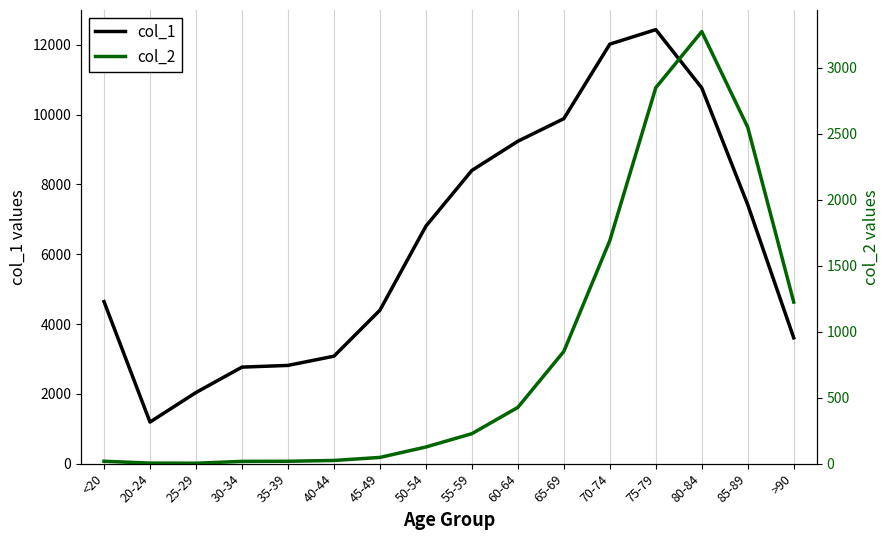

What is the sum of all col_2 values?

13343